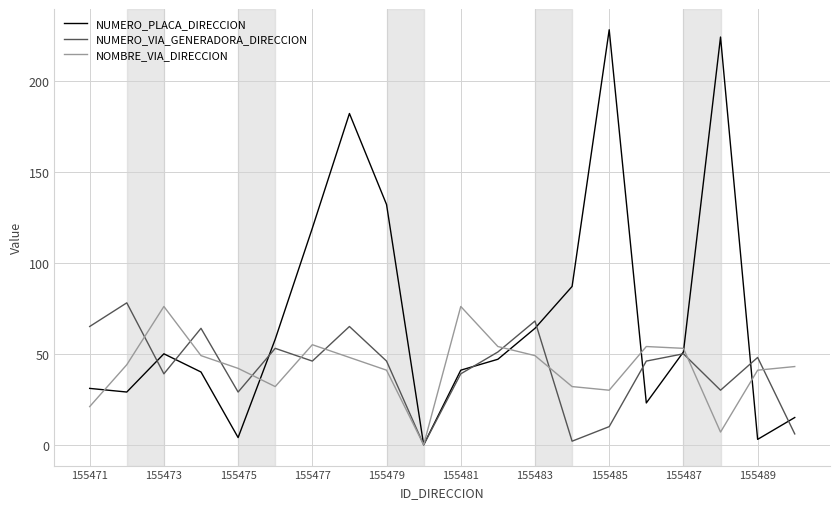

Which series has the largest total across all categories?

NUMERO_PLACA_DIRECCION